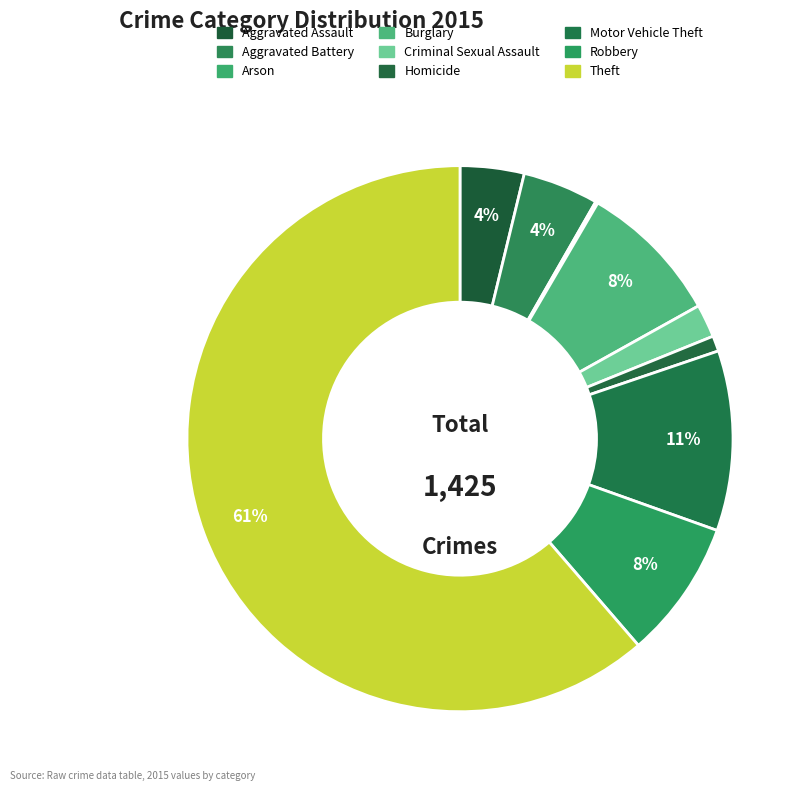

What is the smallest slice in the pie chart?

Arson